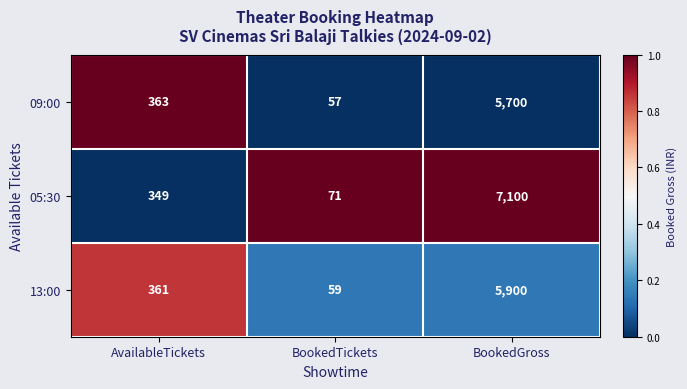

How many data points in 13:00 are less than 361?

1